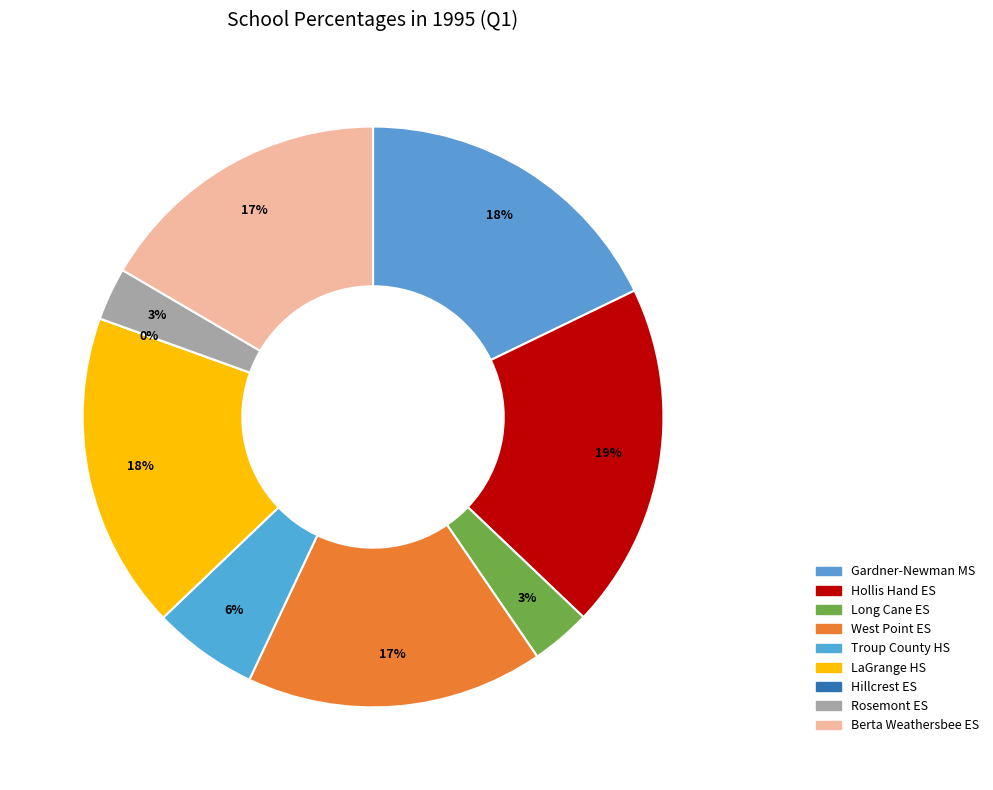

The Berta Weathersbee Elementary School slice represents 17% of the pie. True or false?

True